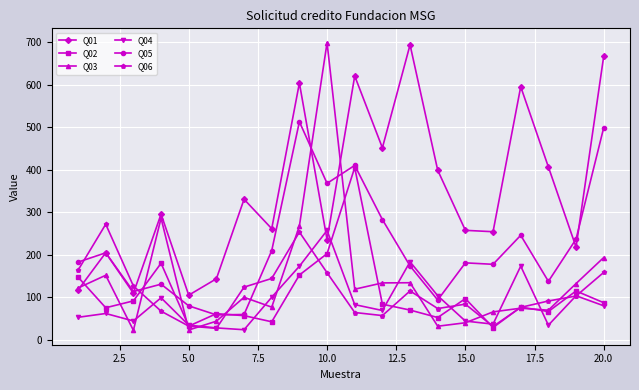

What is the maximum value shown in the chart?

698.3